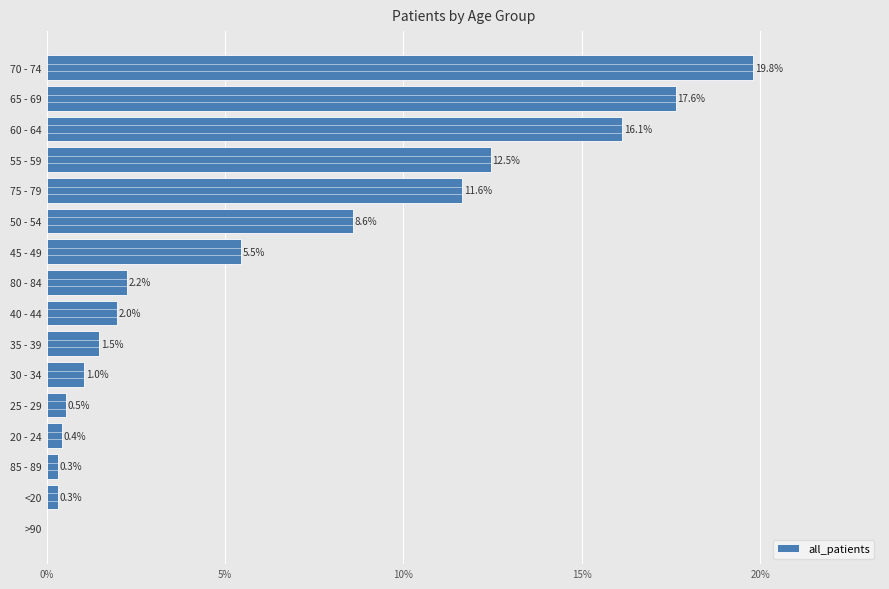

What is the sum of all values?

100.0